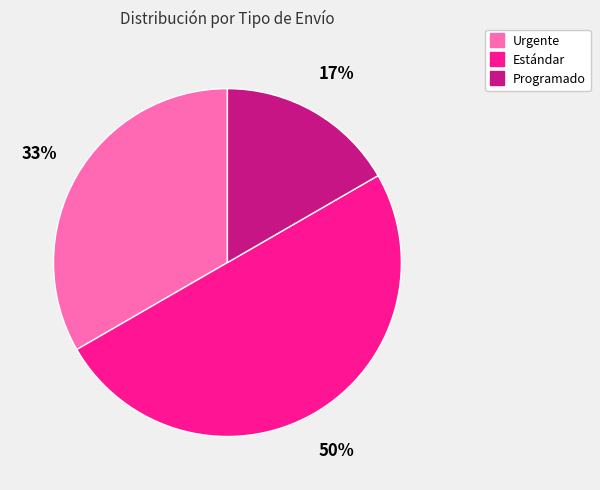

Count the number of slices in the pie.

3